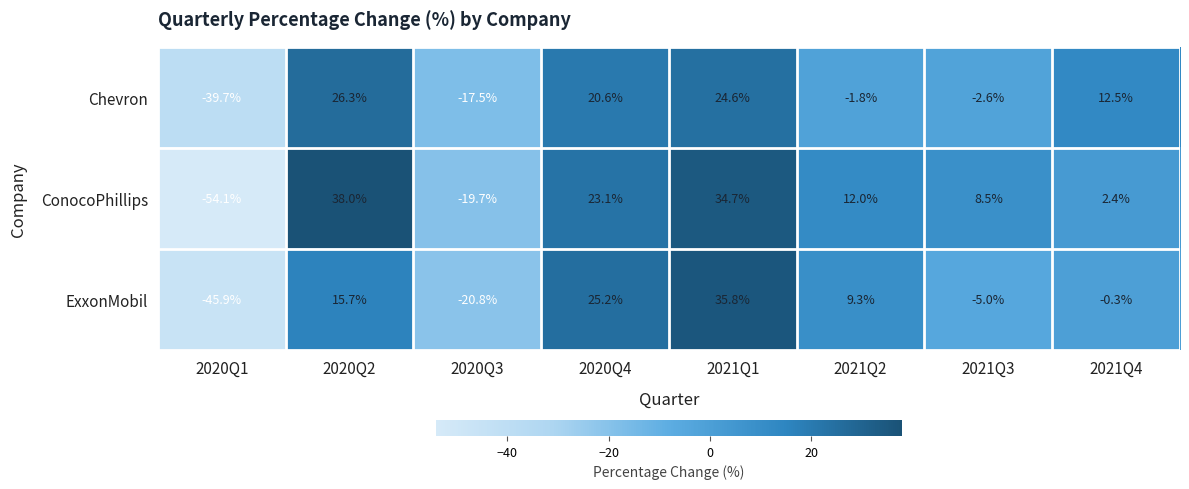

True or false: ExxonMobil has a value of 15.4 at 2021Q1.

False